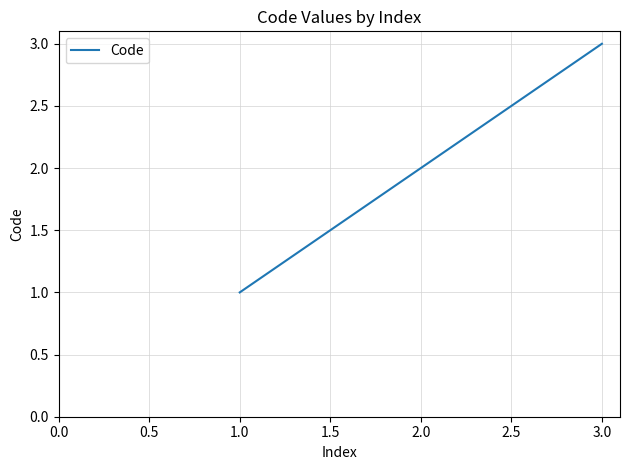

The chart shows a value of 3 at 2.0. True or false?

False